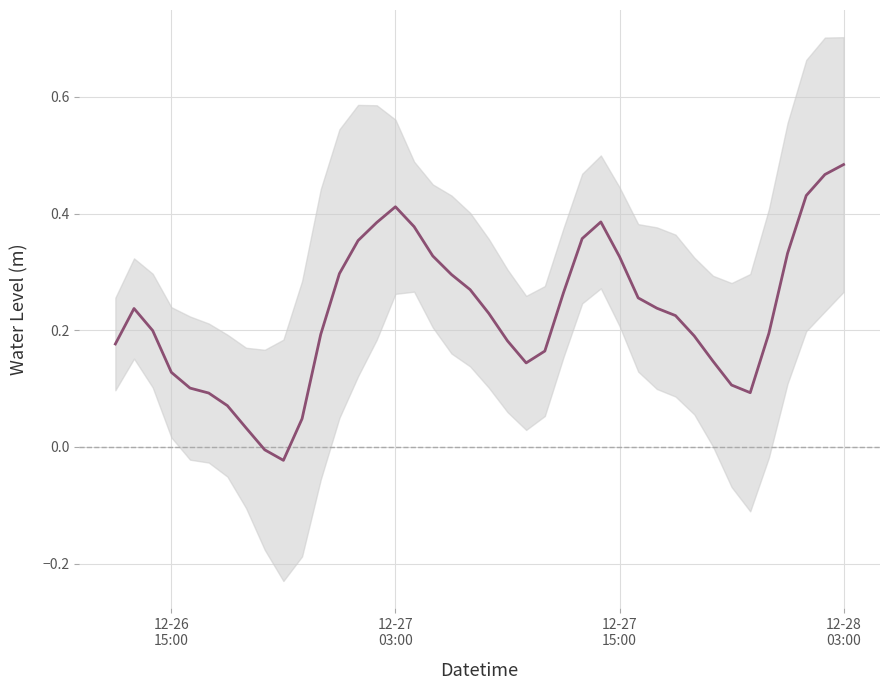

What is the value of the 2nd point from the left?

0.2